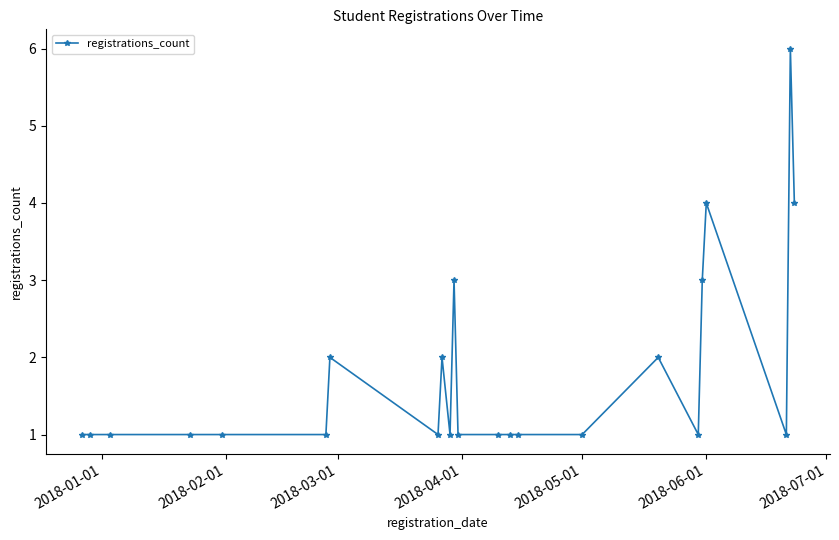

What is the greatest value displayed?

6